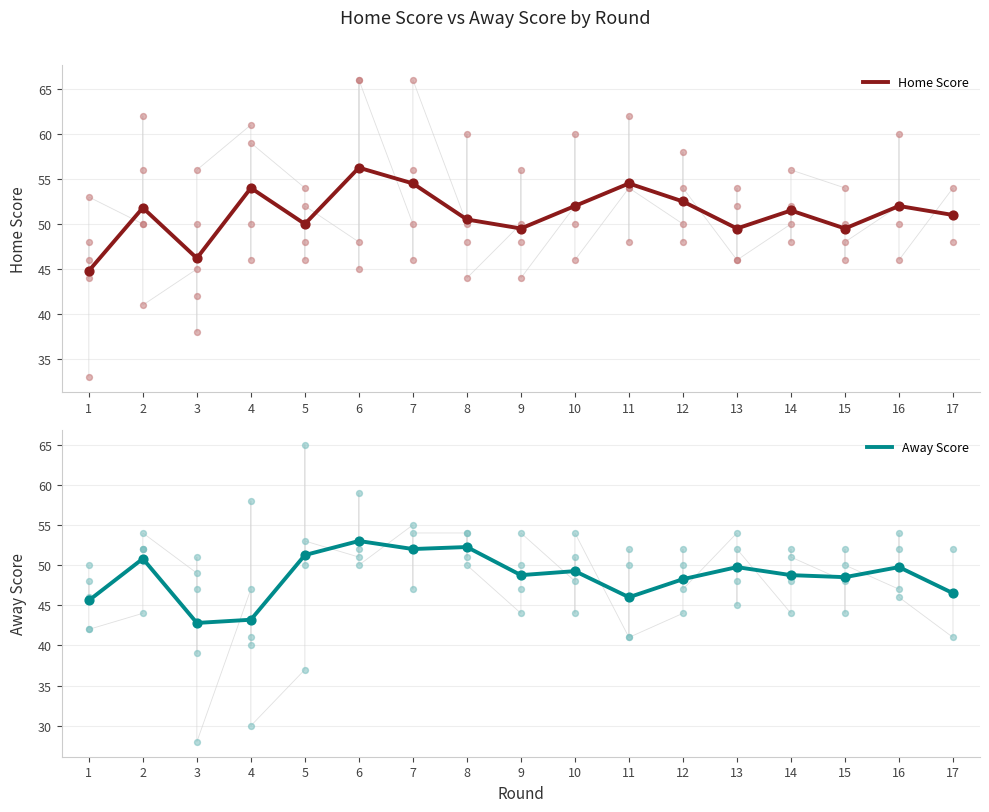

Which series has the widest spread of Y values?

Home Score